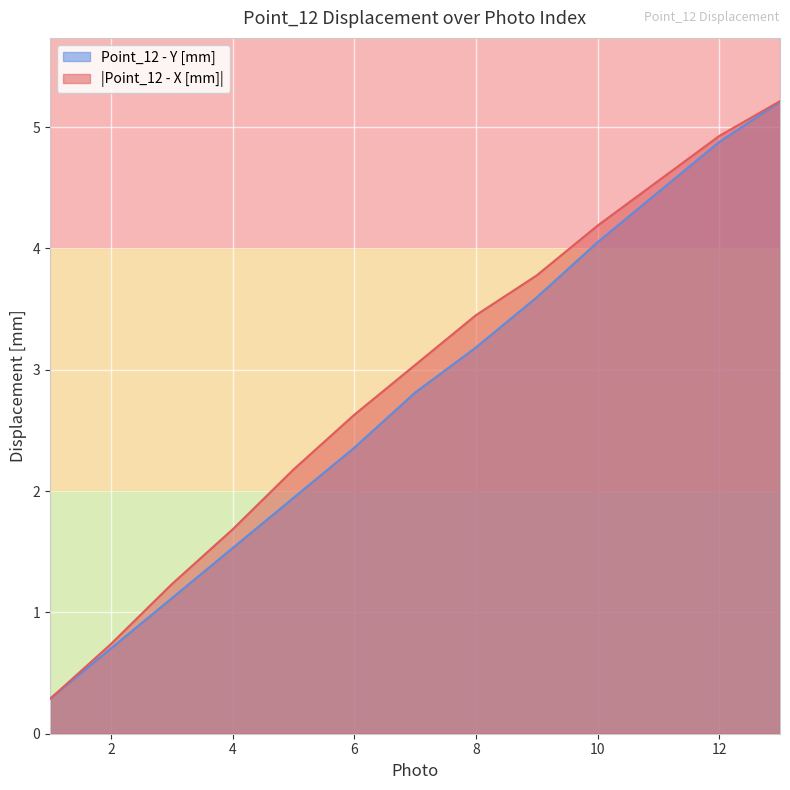

What is the highest value of the Point_12 - X [mm] series?

5.2